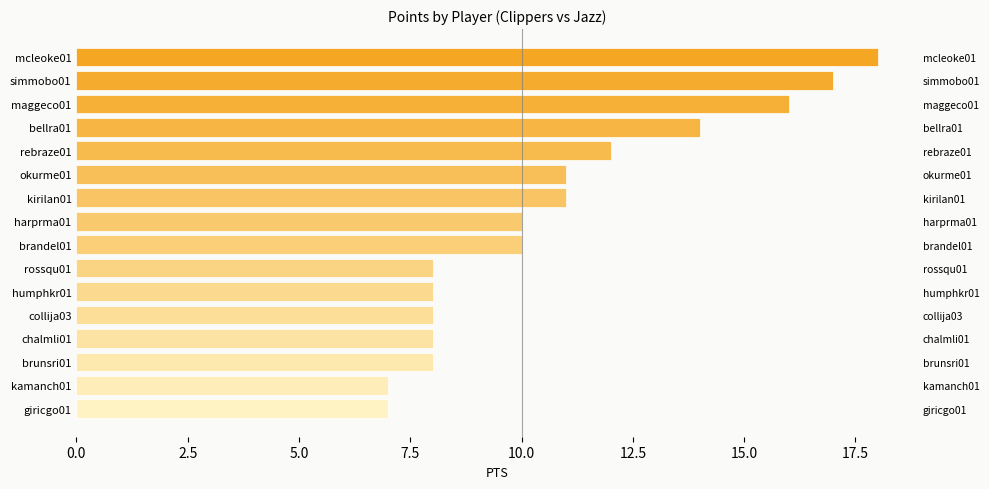

Which has a higher value, brunsri01 or harprma01?

harprma01